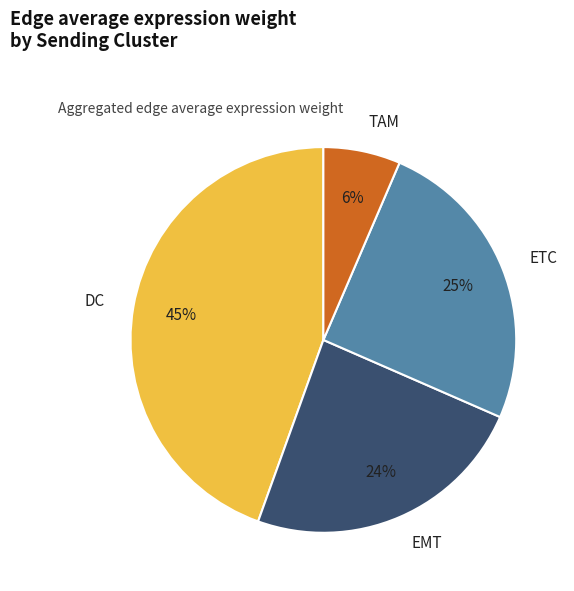

Count the number of slices in the pie.

4